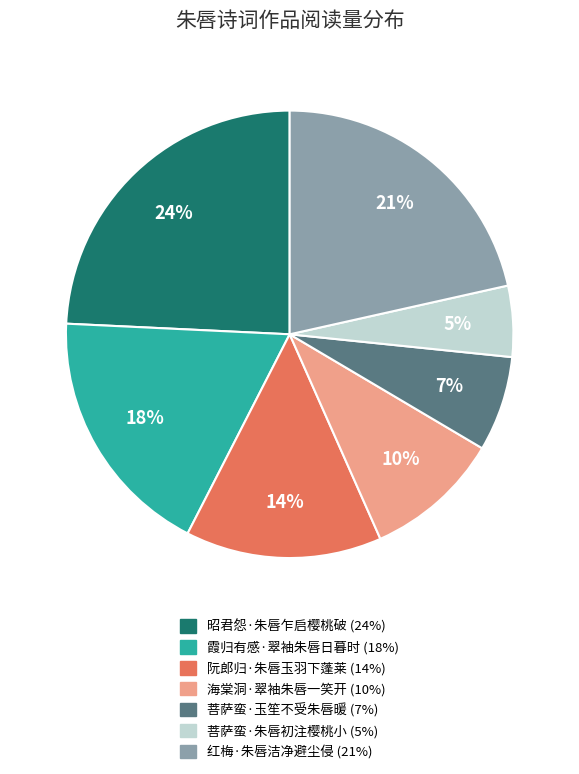

How many slices are in this pie chart?

7